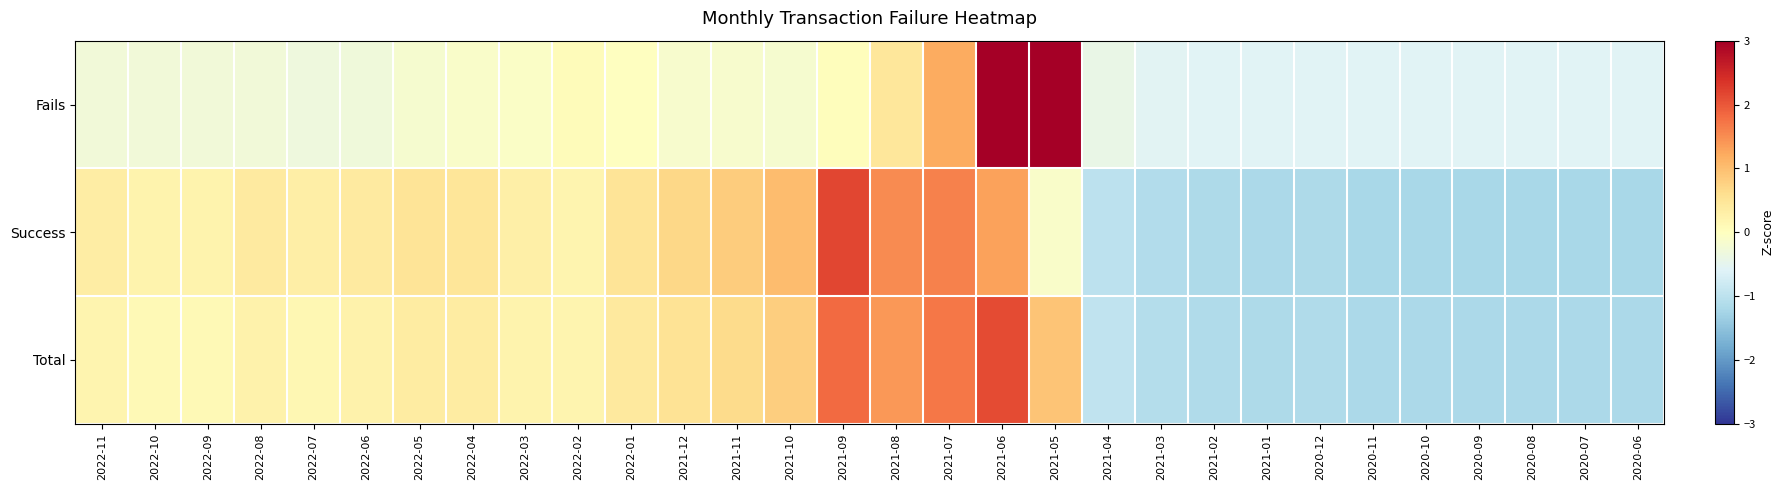

Which series has the largest total across all categories?

Total